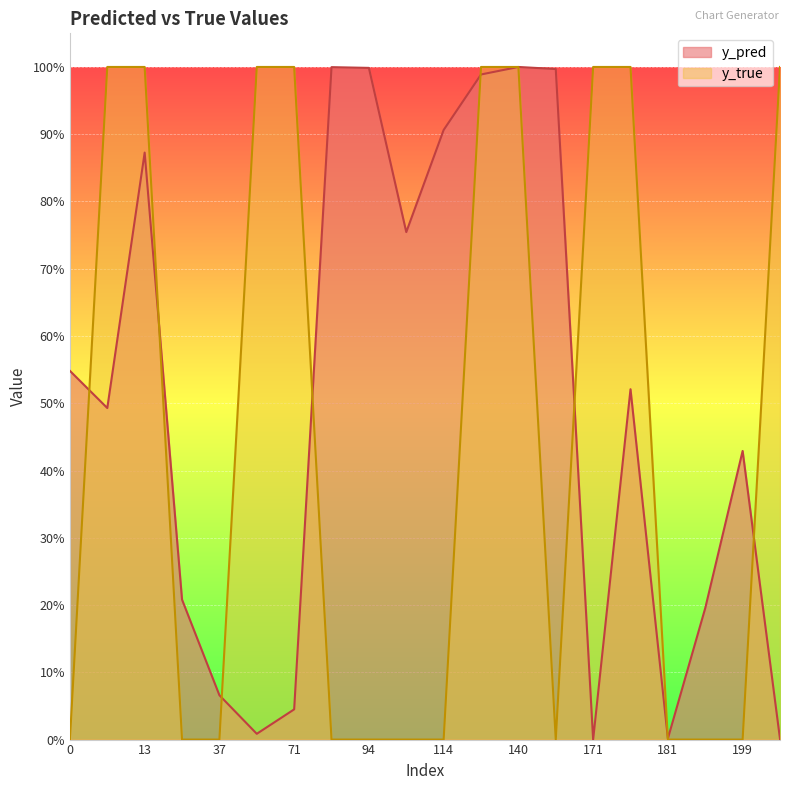

Reading right to left, extract all data points from this chart.

y_pred: 201=0.0	199=0.4	198=0.2	181=0.0	174=0.5	171=0.0	166=1.0	140=1.0	131=1.0	114=0.9	107=0.8	94=1.0	83=1.0	71=0.0	56=0.0	37=0.1	33=0.2	13=0.9	10=0.5	0=0.5
y_true: 201=1.0	199=0.0	198=0.0	181=0.0	174=1.0	171=1.0	166=0.0	140=1.0	131=1.0	114=0.0	107=0.0	94=0.0	83=0.0	71=1.0	56=1.0	37=0.0	33=0.0	13=1.0	10=1.0	0=0.0